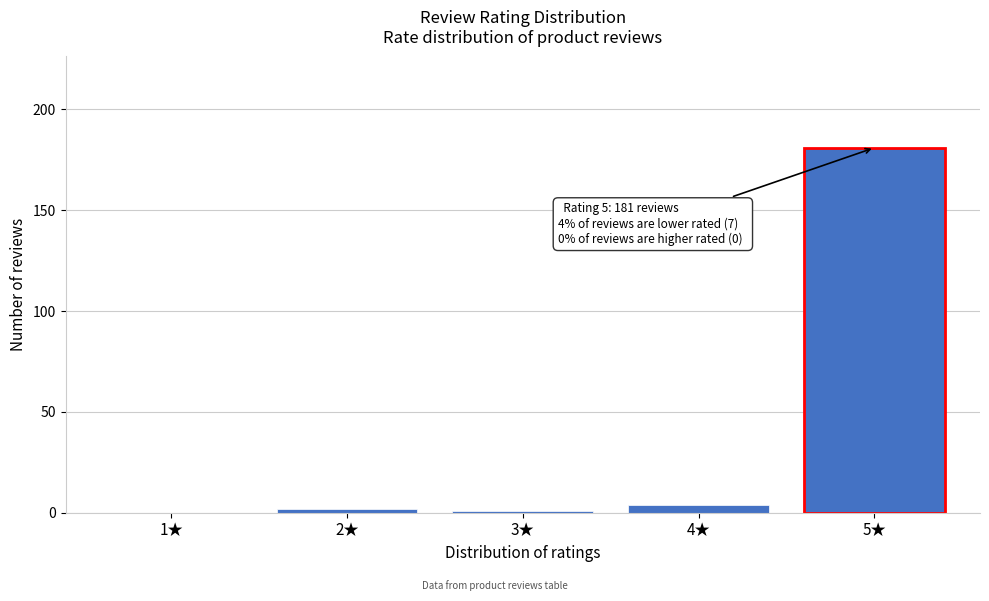

Reading right to left, what are all the values shown in this chart?

5★=181	4★=4	3★=1	2★=2	1★=0